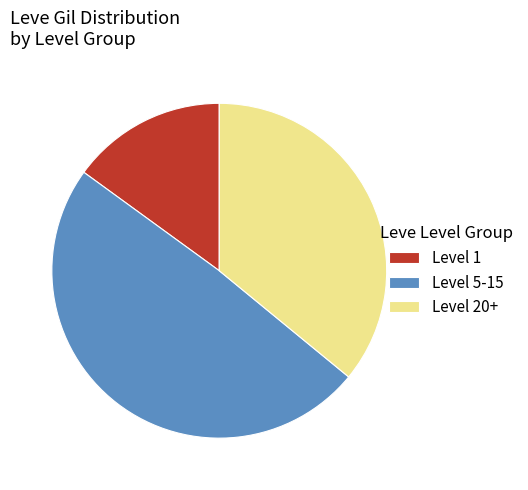

Do Level 1 and Level 5-15 together represent more than half of the pie?

Yes